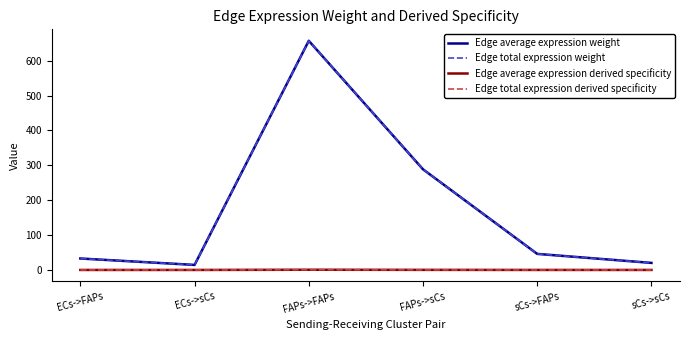

In Edge total expression derived specificity, how many points are lower than both neighbors (excluding endpoints)?

1